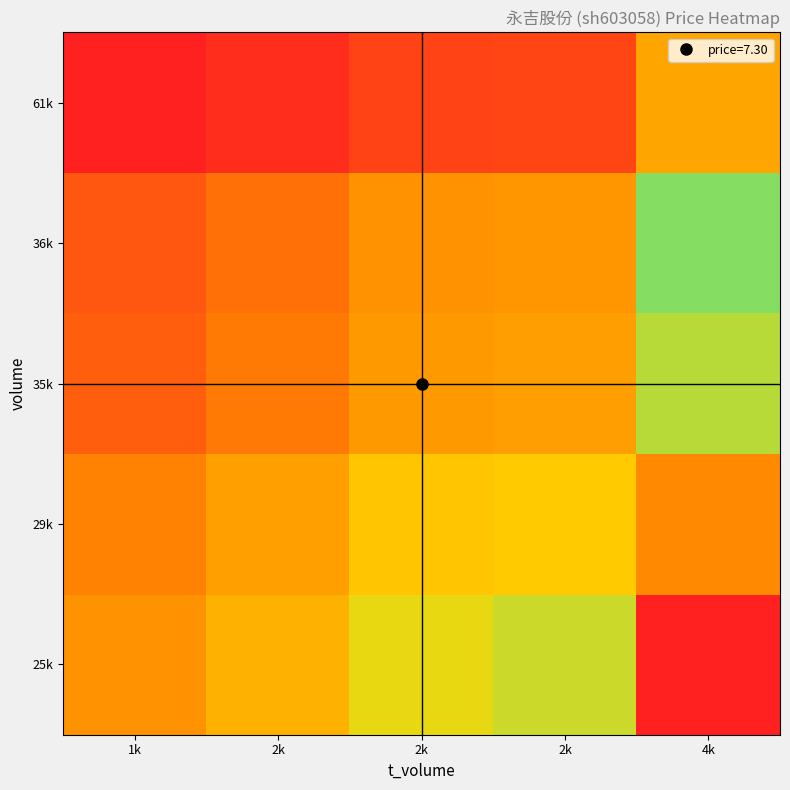

What is the total value across all series at 2k?

22.8